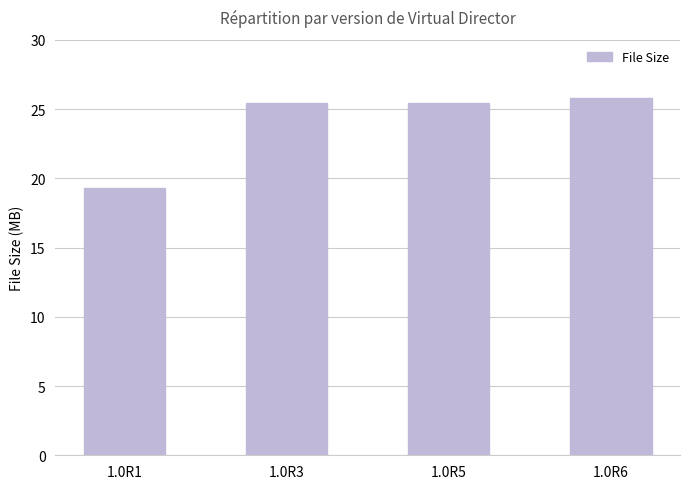

The value at 1.0R5 is 39689760. True or false?

False